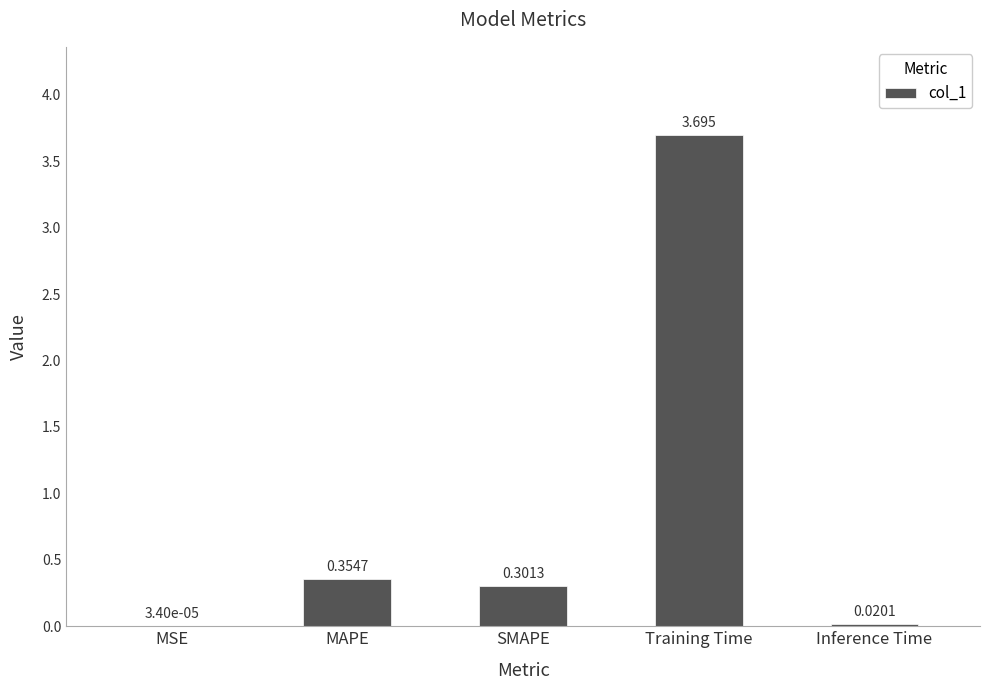

Between MAPE and MSE, which is larger?

MAPE